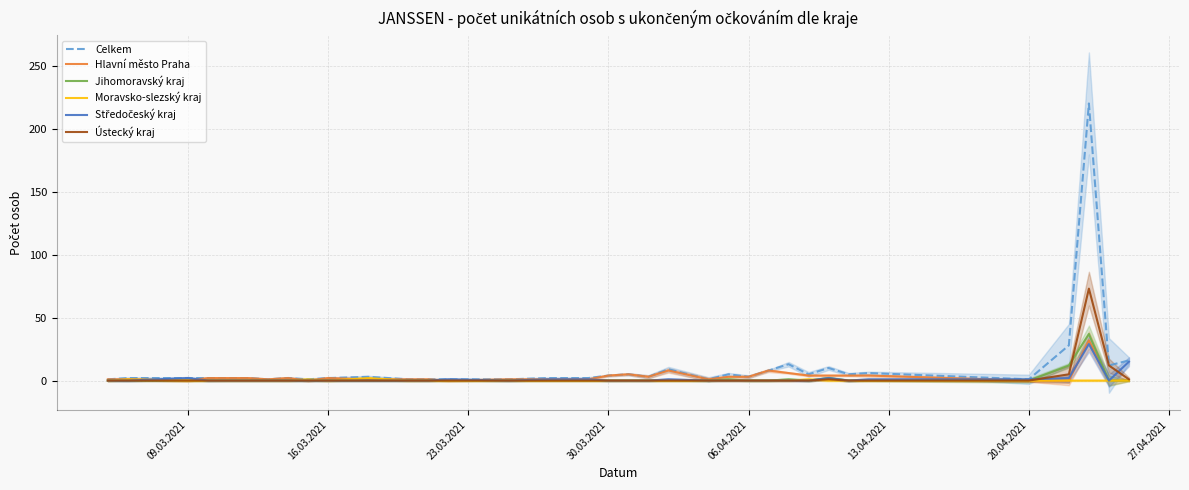

What is the value of the Celkem point at the 30th from the left?

6